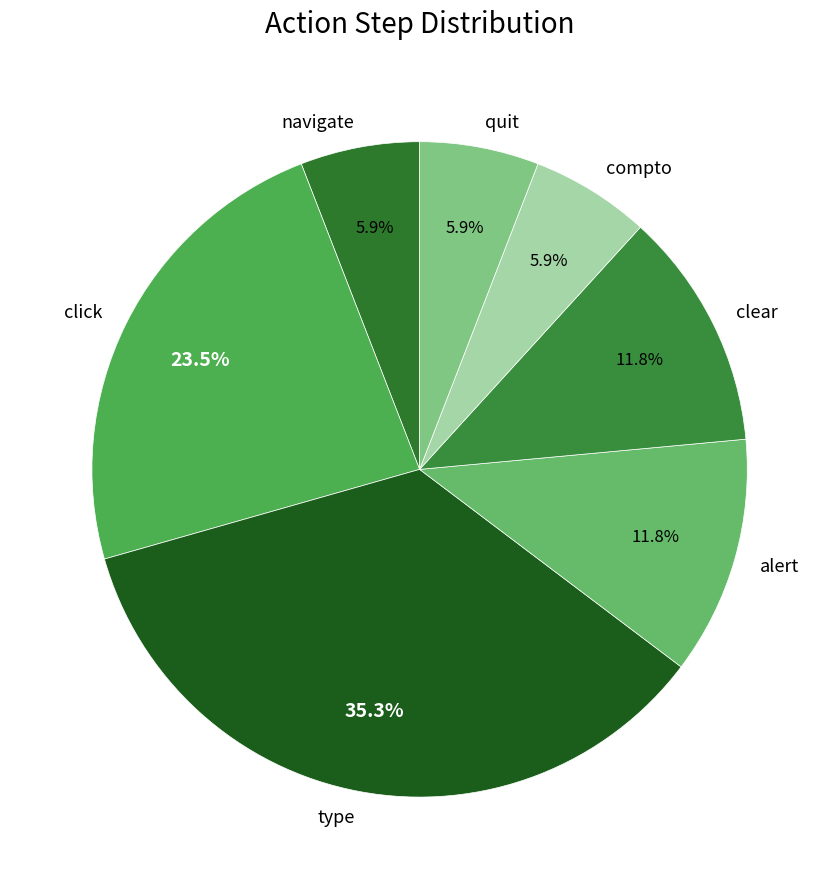

Which has a higher value, alert or click?

click